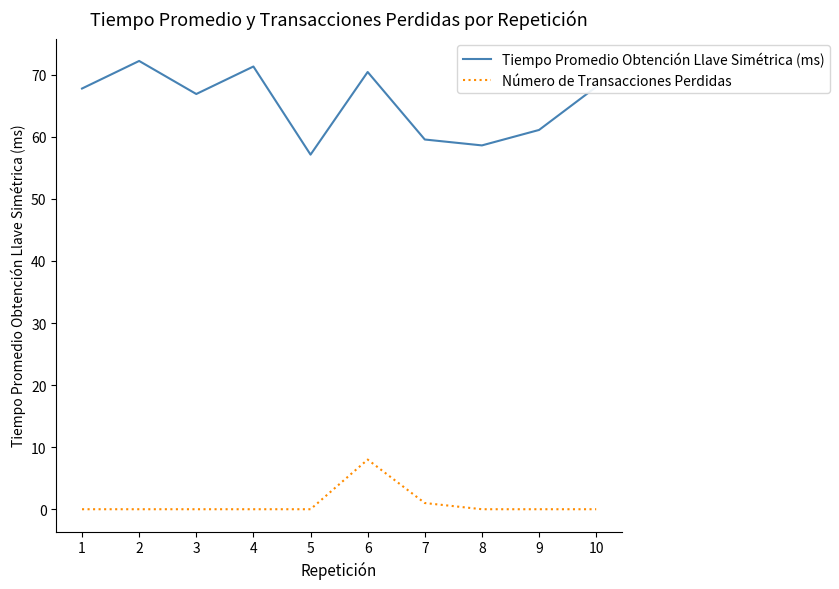

What is the sum of all Número de Transacciones Perdidas values?

9.0